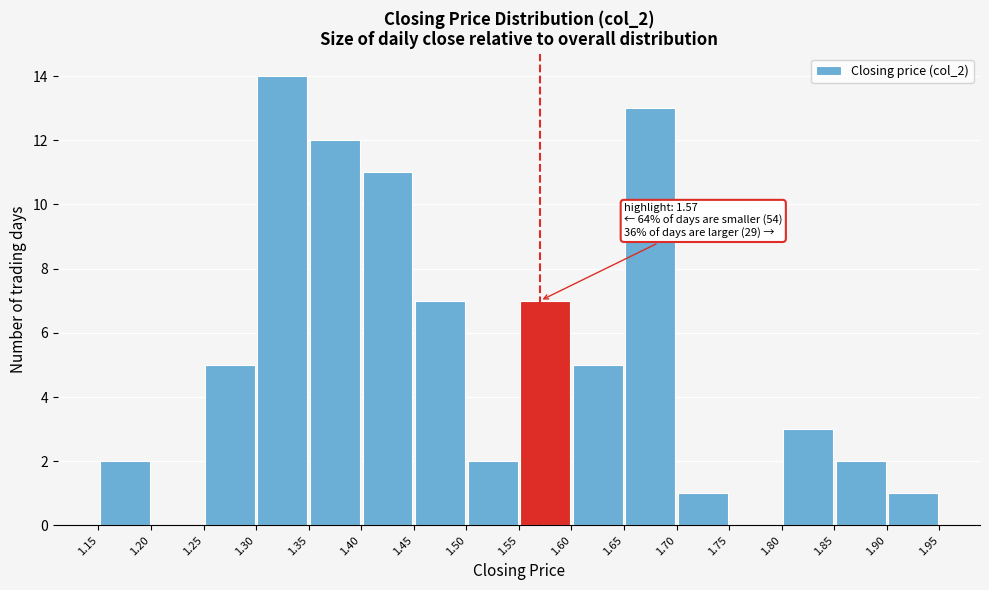

Which range on the x-axis has the tallest bar?

1.30 to 1.35